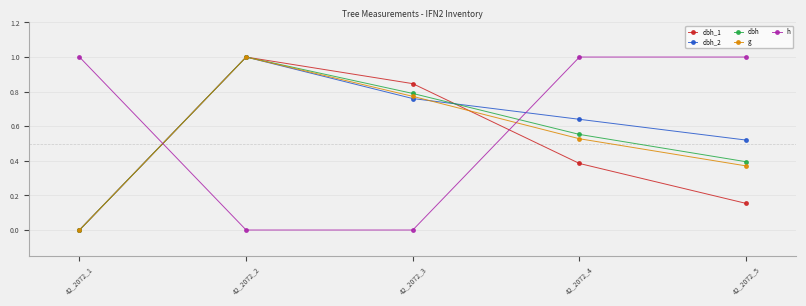

Between 42_2072_2 and 42_2072_4, which series saw the biggest shift?

h